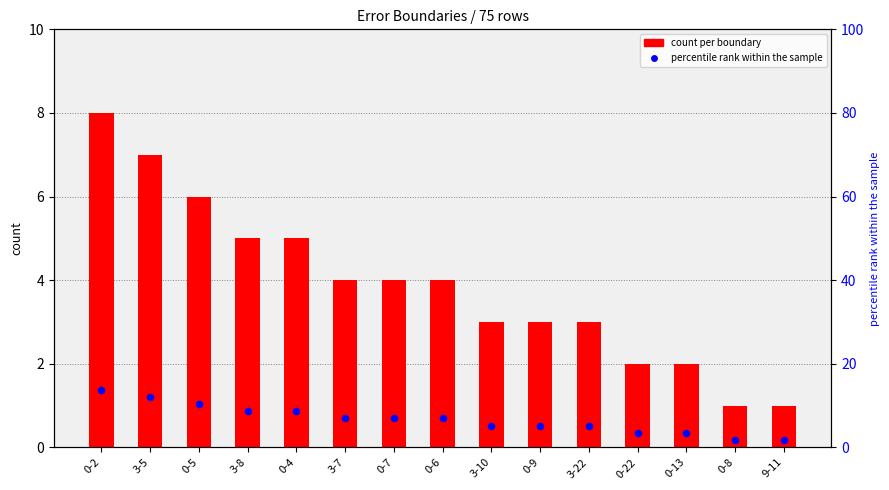

Which series contains the highest Y value?

percentile rank within the sample